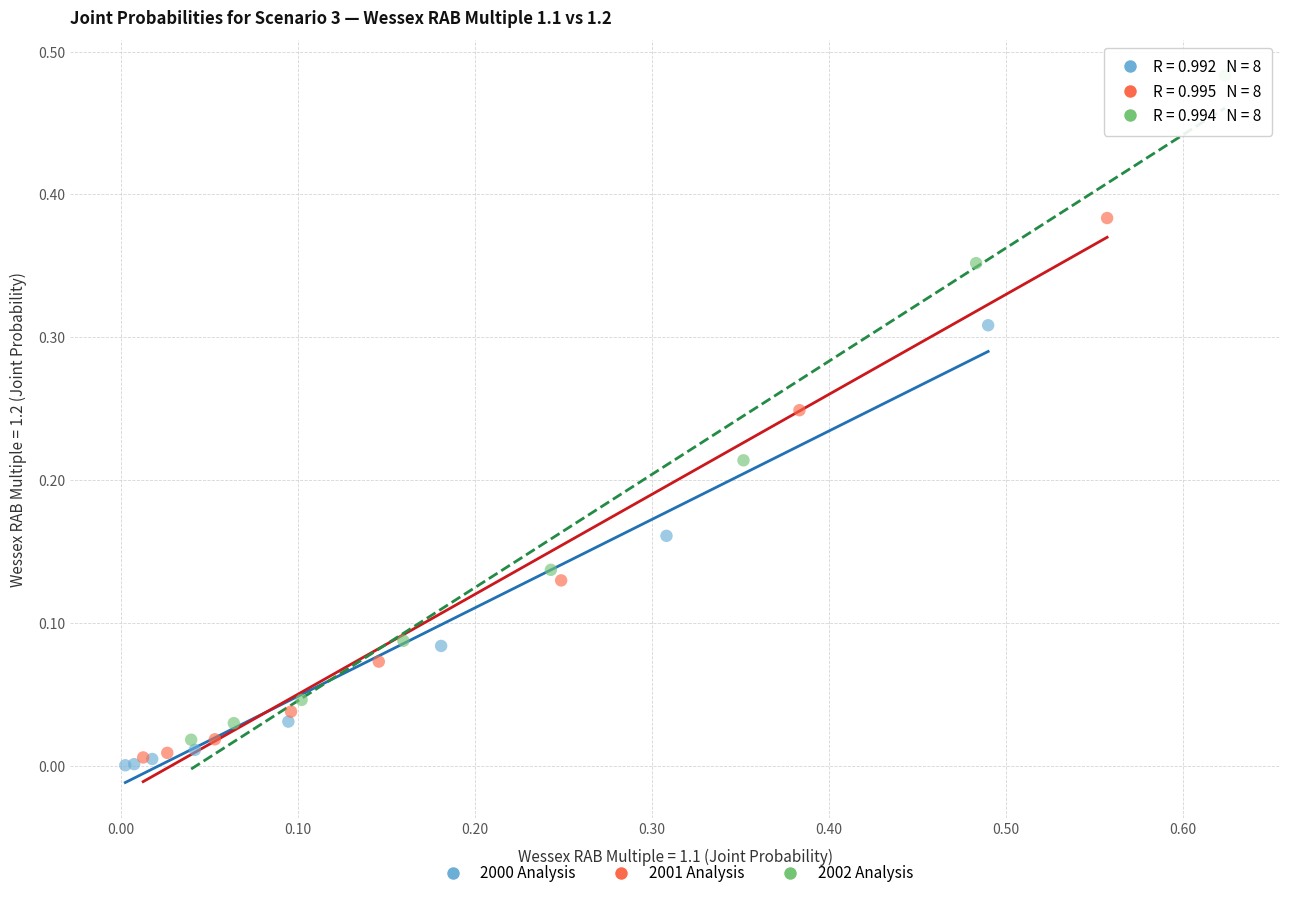

Which series has the widest spread of Y values?

2002 Analysis